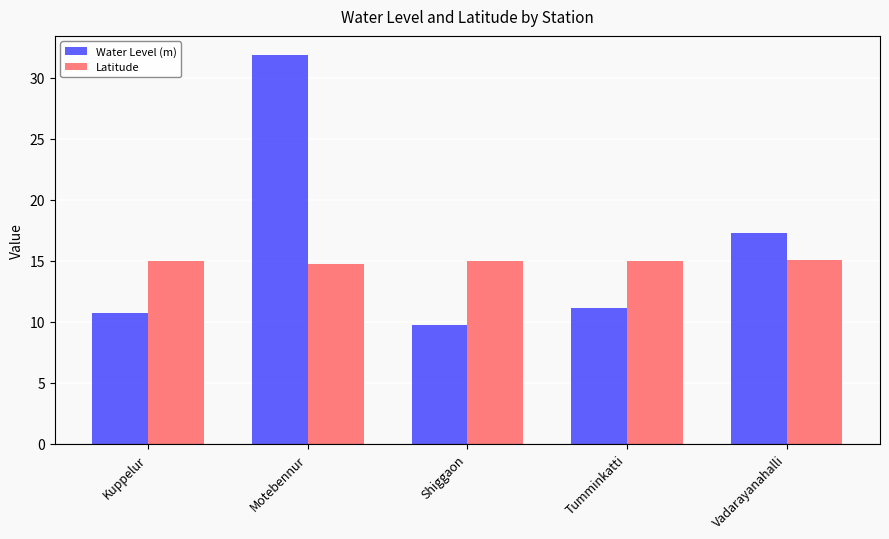

Rank the series at Tumminkatti from lowest to highest value.

Water Level (m), Latitude